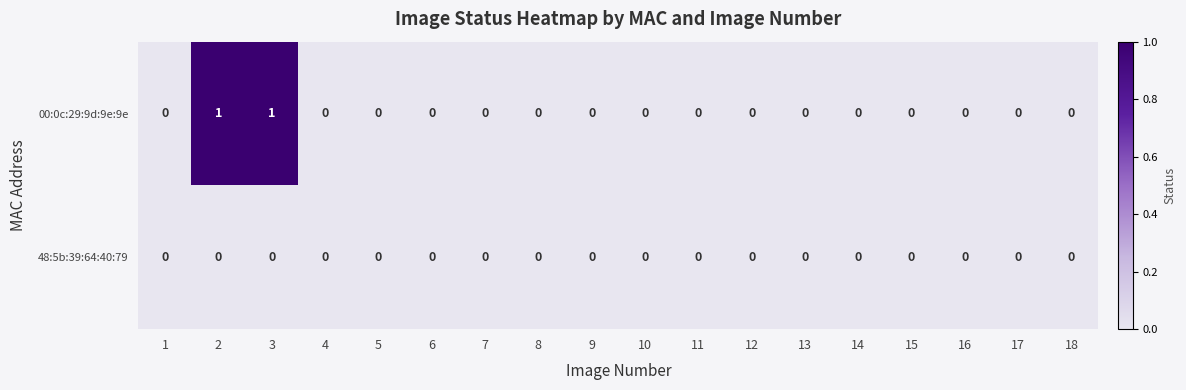

List the series in order of their overall mean, lowest first.

48:5b:39:64:40:79, 00:0c:29:9d:9e:9e